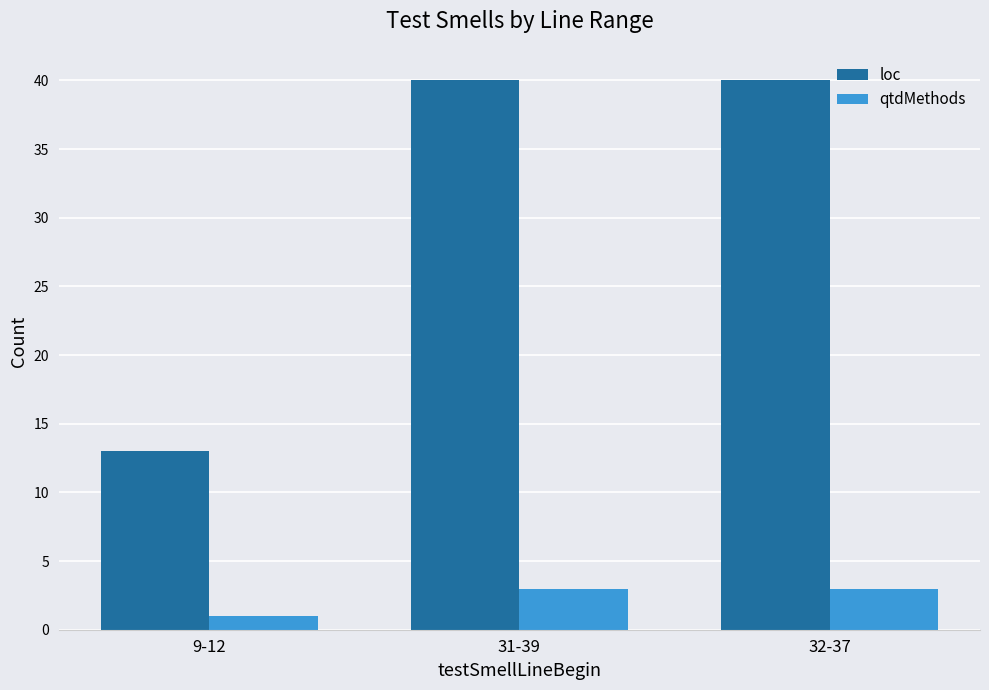

What is the total value across all series at 31-39?

43